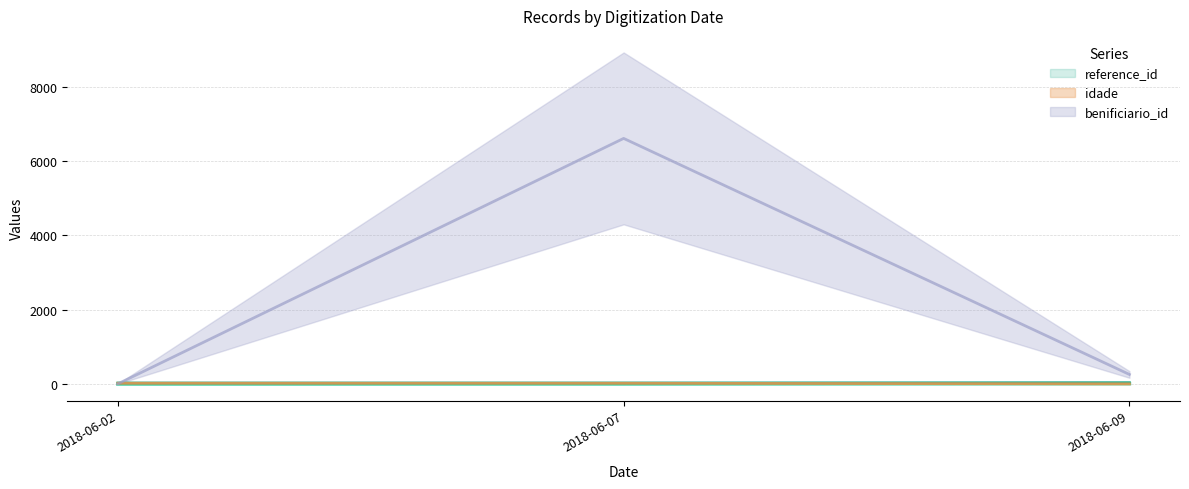

At how many categories does at least one series exceed 1098?

1